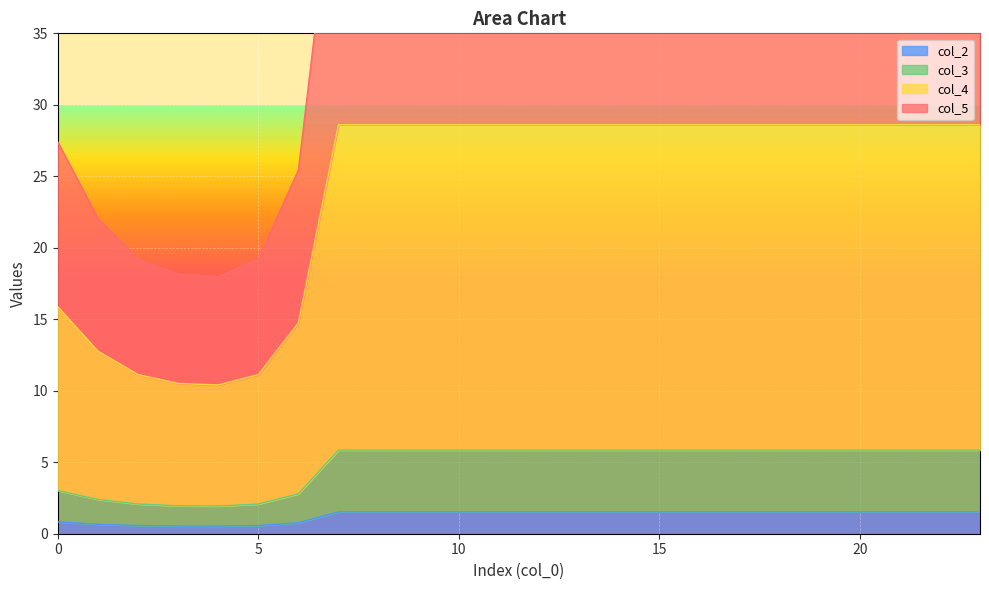

List the labels in order of col_2 value, smallest first.

4, 3, 5, 2, 1, 6, 0, 7, 8, 9, 10, 11, 12, 13, 14, 15, 16, 17, 18, 19, 20, 21, 22, 23